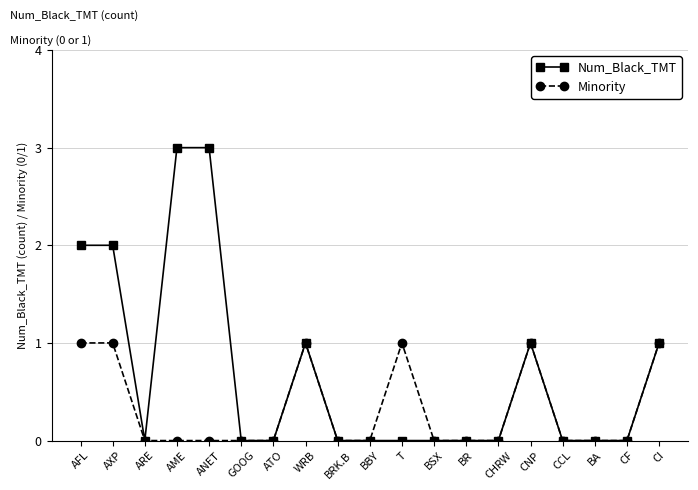

Is the value of Minority at CCL greater than the value of Num_Black_TMT at CNP?

No